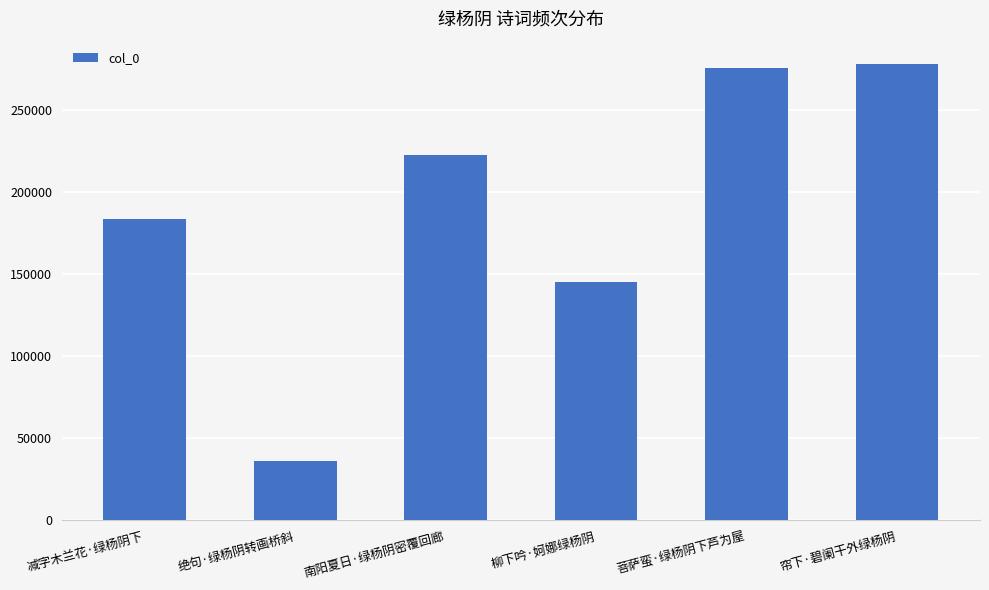

Reading right to left, extract all data points from this chart.

278038	275512	144793	222178	36084	183672